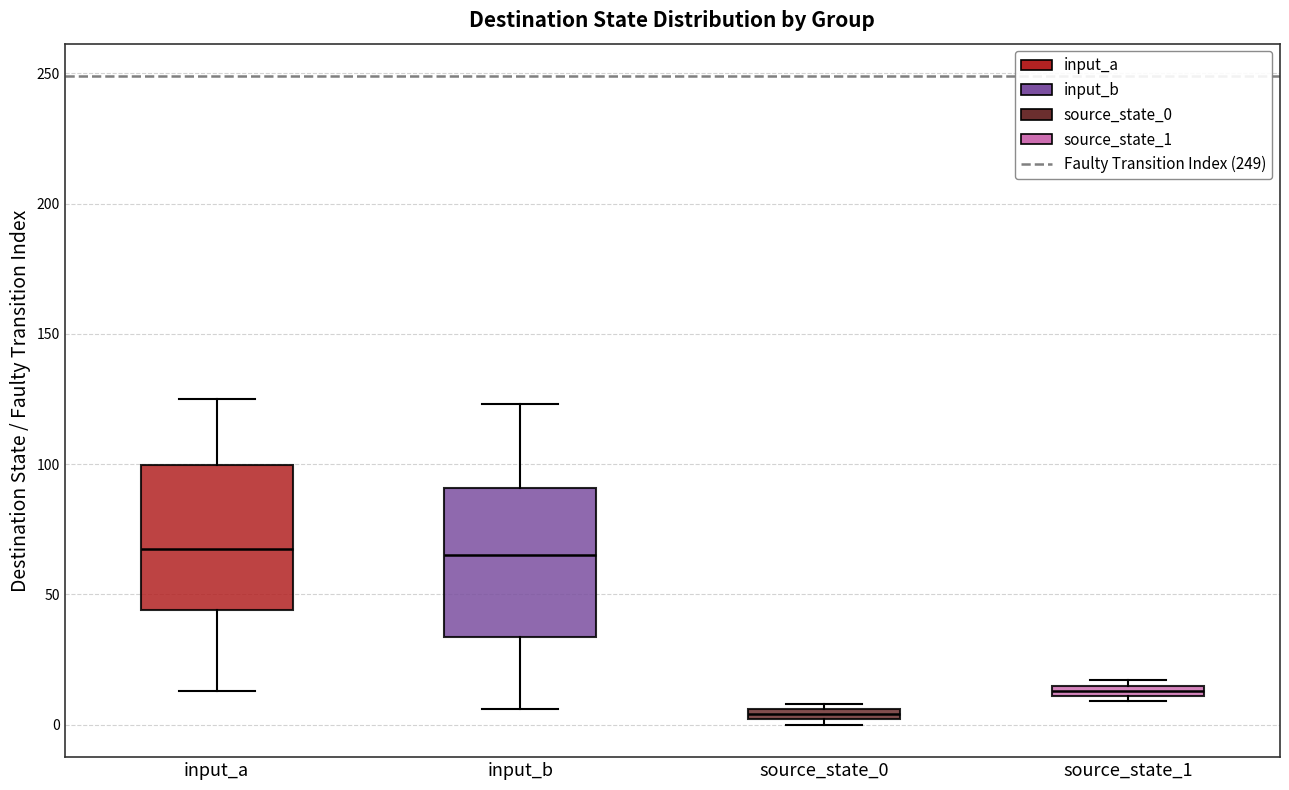

Which box's median line is the lowest?

source_state_0